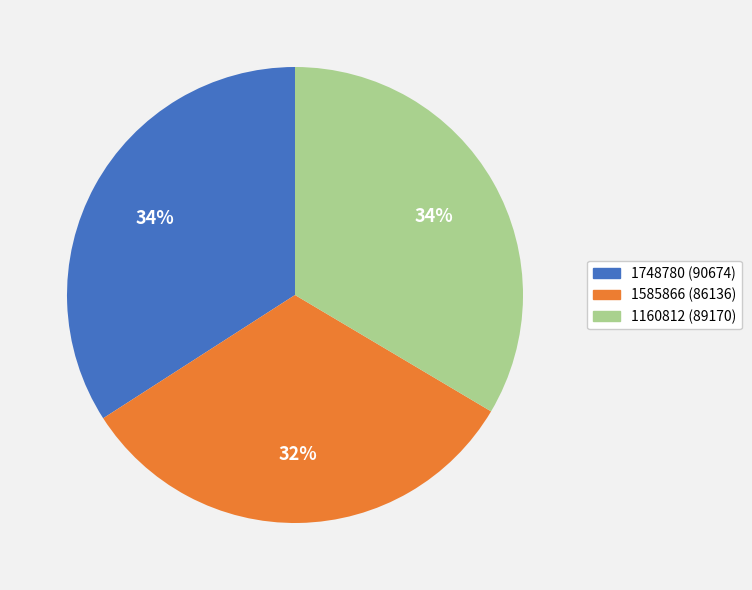

Is it true that 1160812 is 34% of the pie?

True